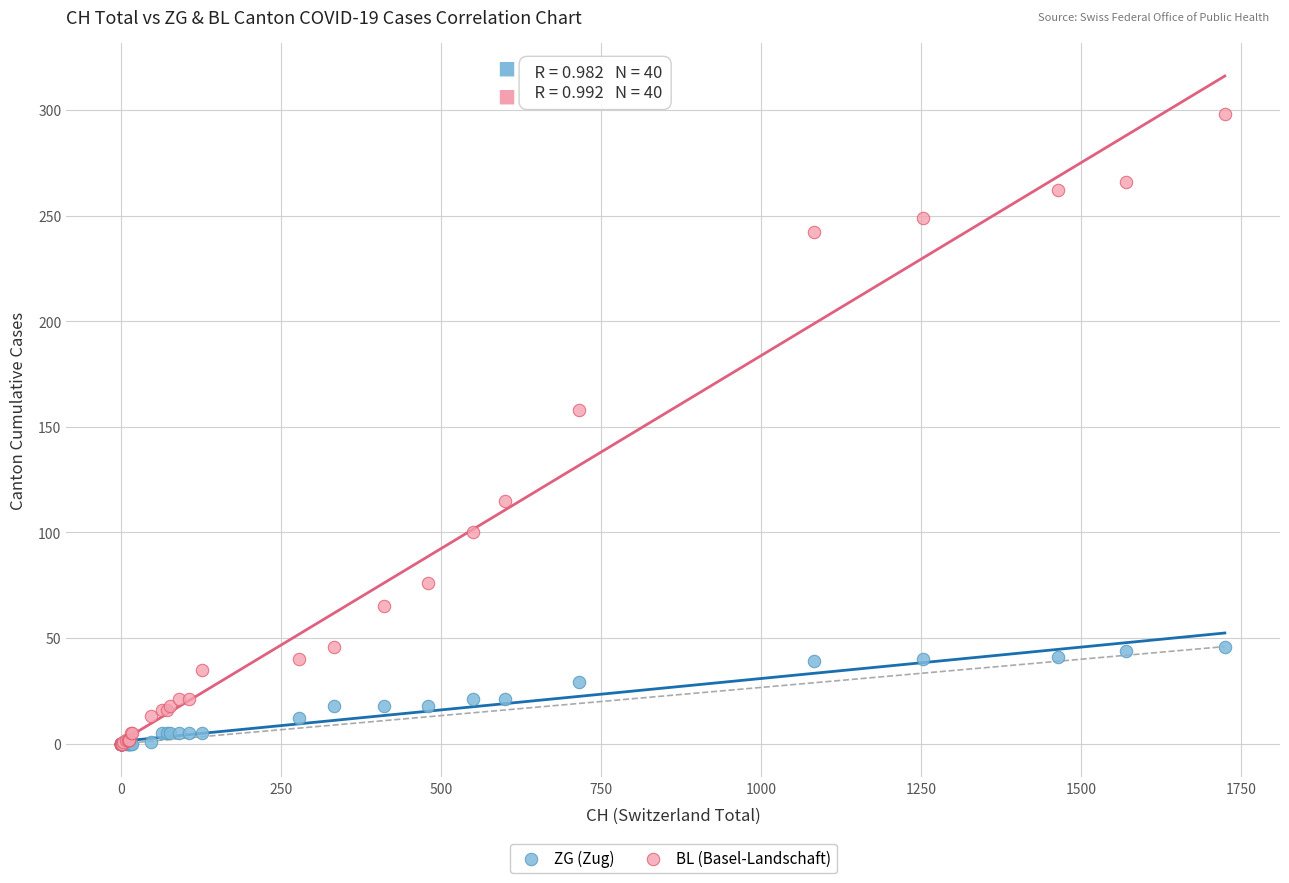

In the BL (Basel-Landschaft) series, what Y value is closest to 149?

158